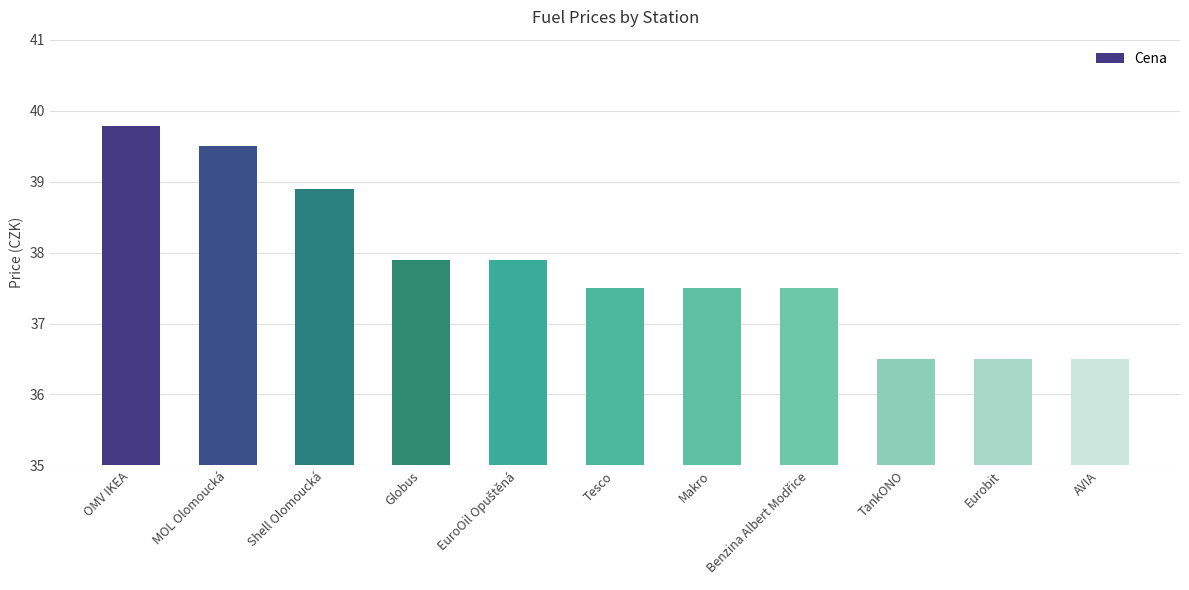

What is the average value?

37.8